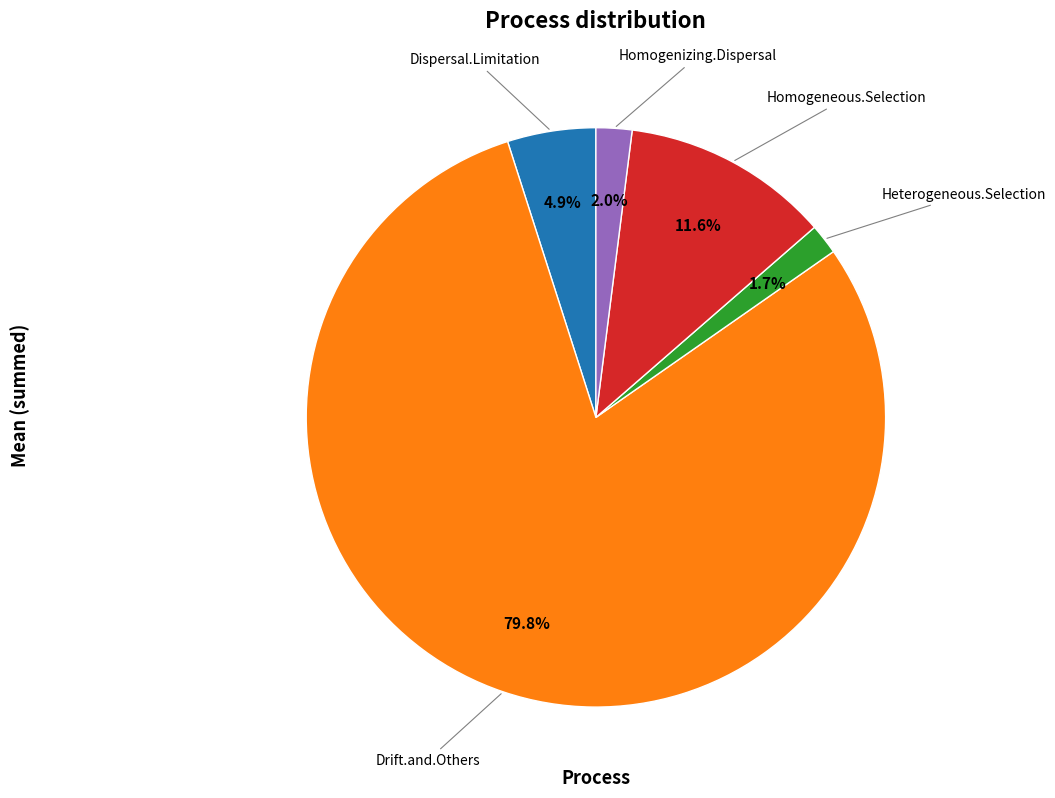

Is there any slice that represents more than half of the pie?

Yes